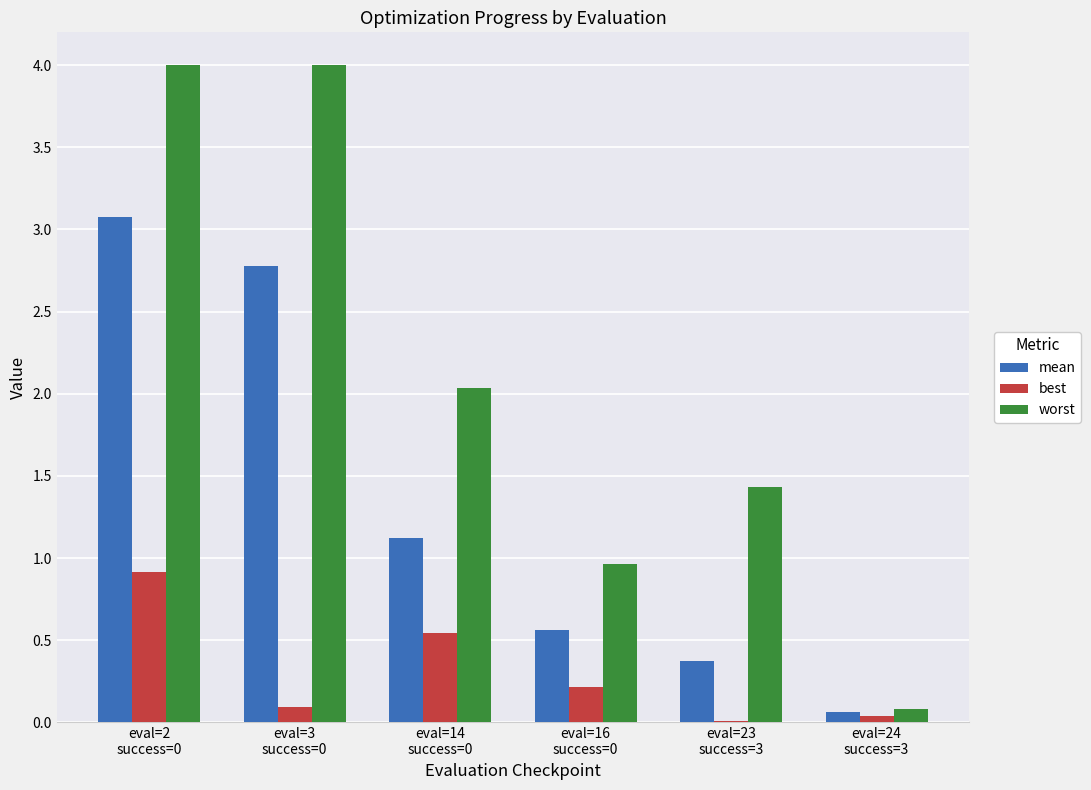

Which series has the largest total across all categories?

worst